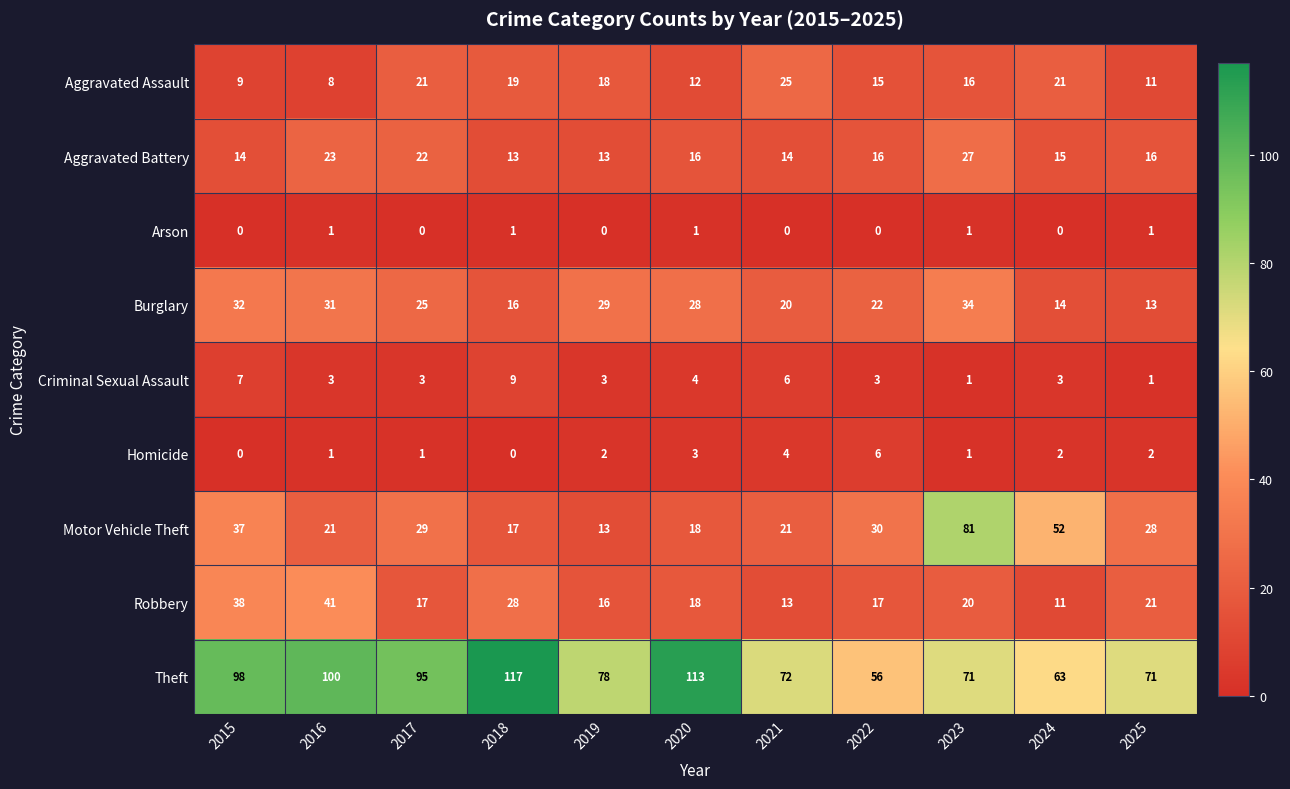

True or false: Robbery has a value of 64 at 2016.

False